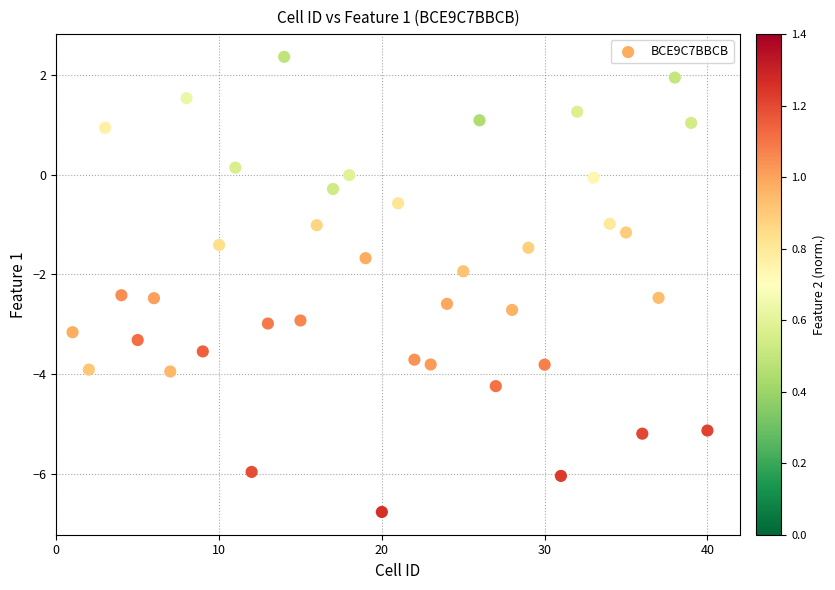

What is the range of Y values (max minus min)?

9.1